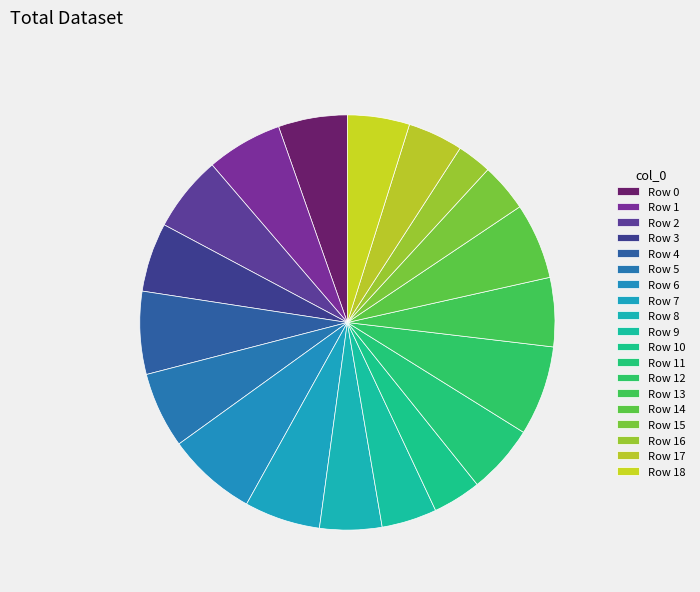

Rank the categories by value from lowest to highest.

Row 16, Row 10, Row 15, Row 9, Row 17, Row 8, Row 18, Row 0, Row 3, Row 11, Row 13, Row 1, Row 2, Row 5, Row 7, Row 14, Row 4, Row 6, Row 12